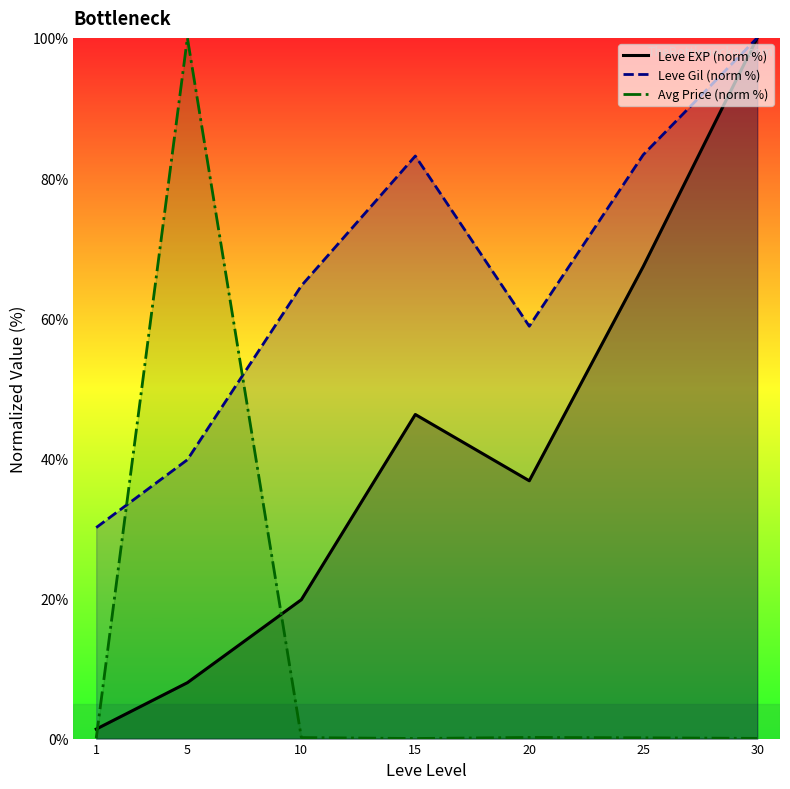

Where is the first local maximum for Leve Gil (norm %)?

15